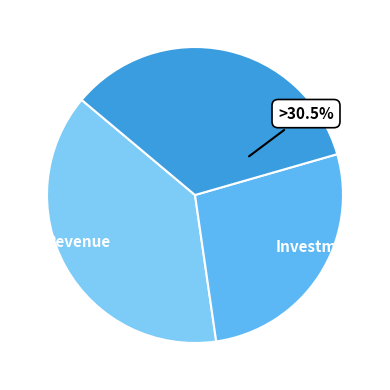

Does any single category account for the majority?

No